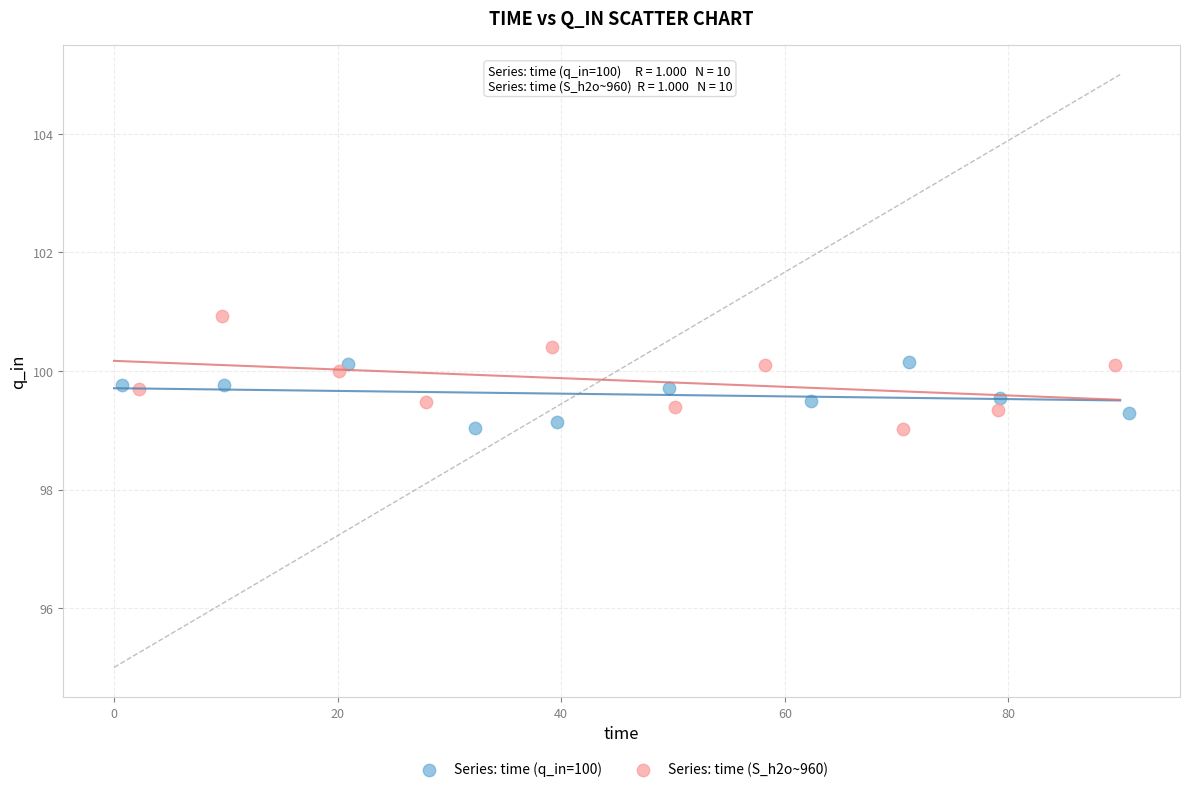

Which series contains the highest Y value?

Series: time (S_h2o~960)